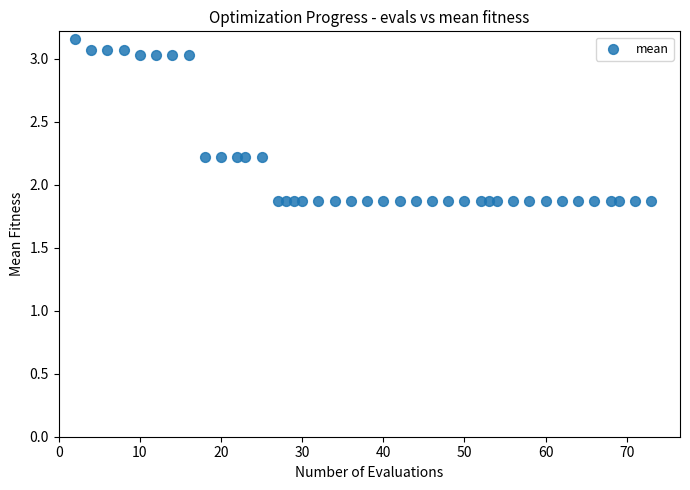

What is the range of Y values (max minus min)?

1.3